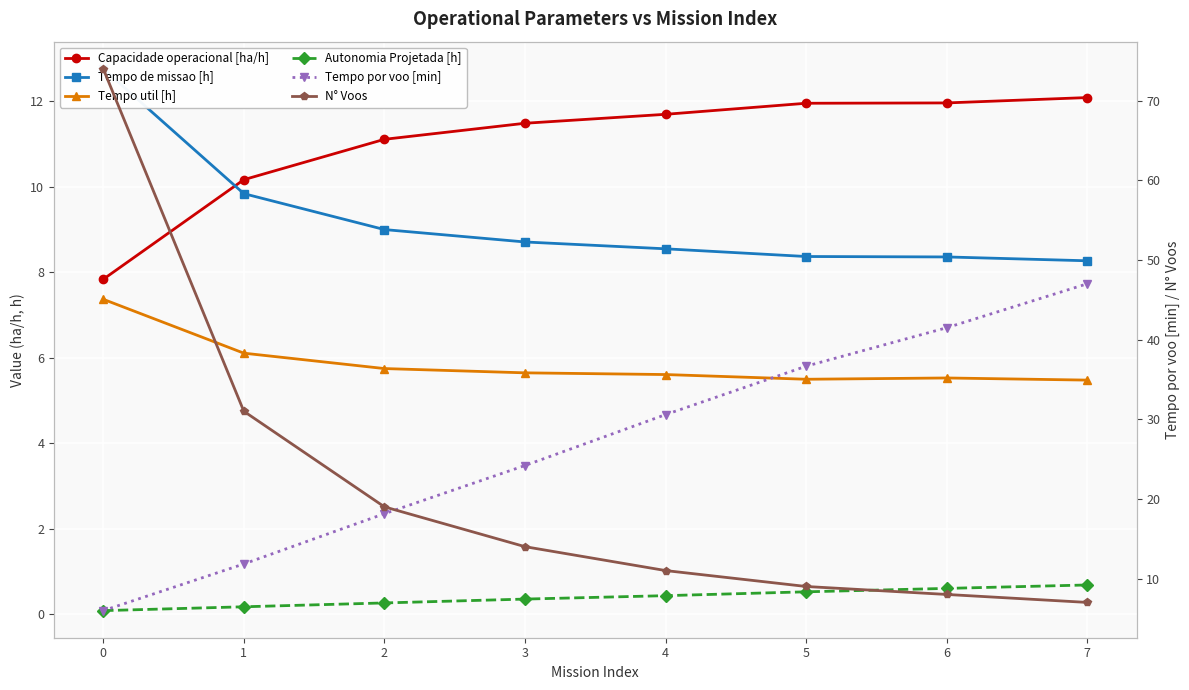

What is the minimum value for Tempo util [h]?

5.5